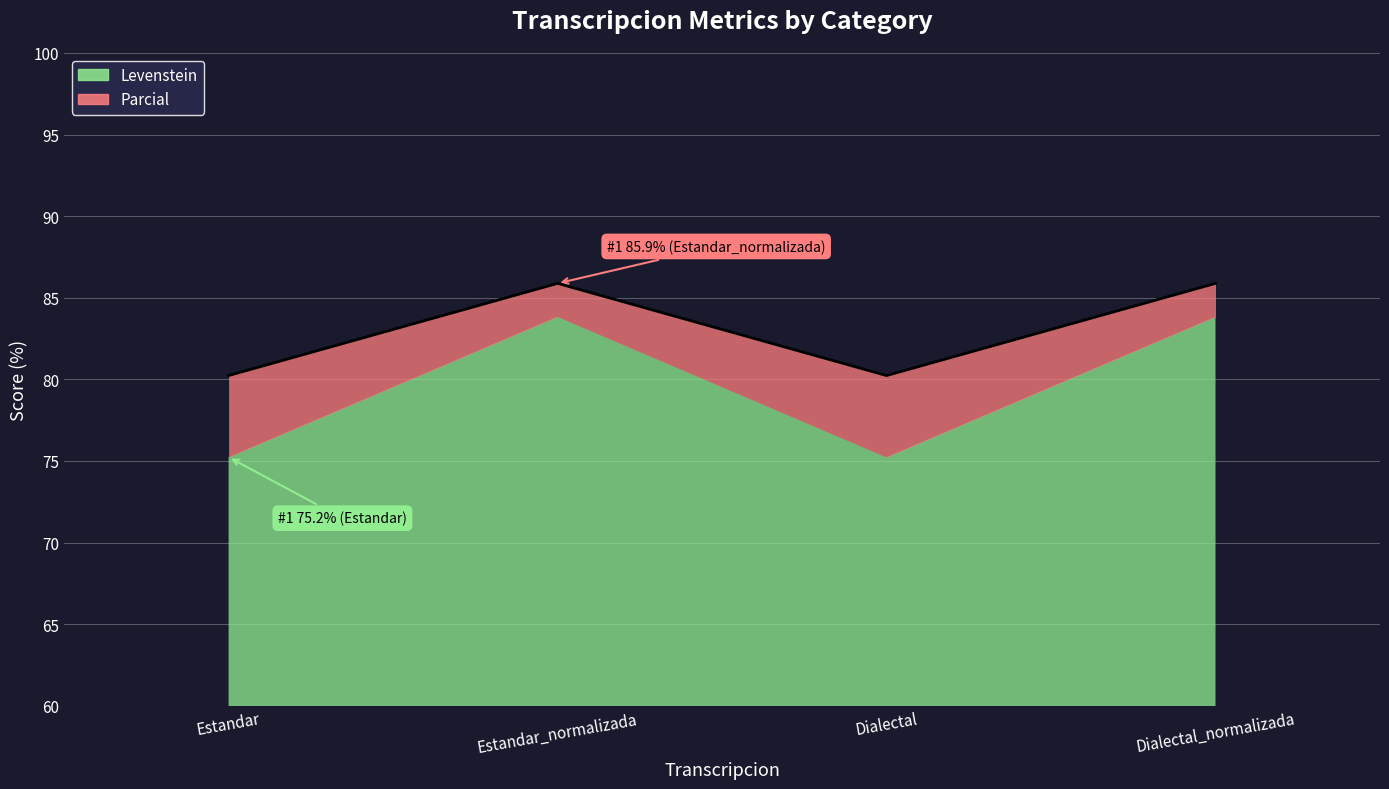

What is the value of the 2nd point from the left?

85.9